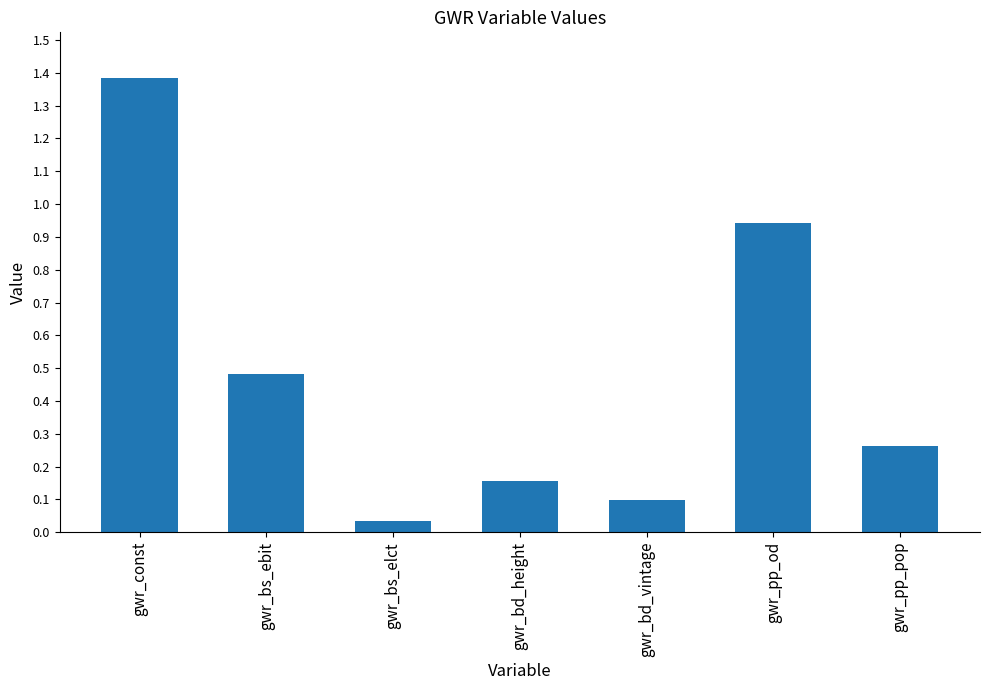

Are the bars horizontal?

No